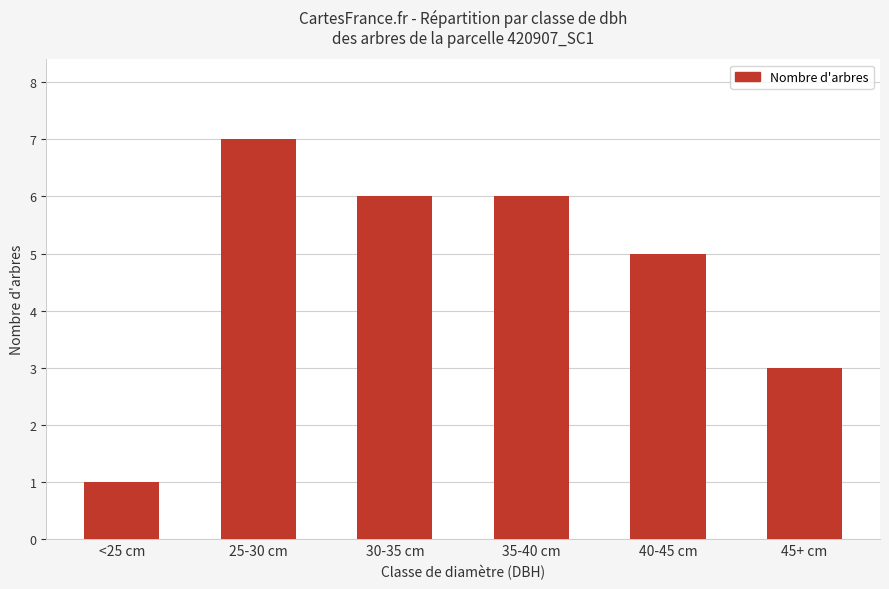

How many bars are there in total?

6